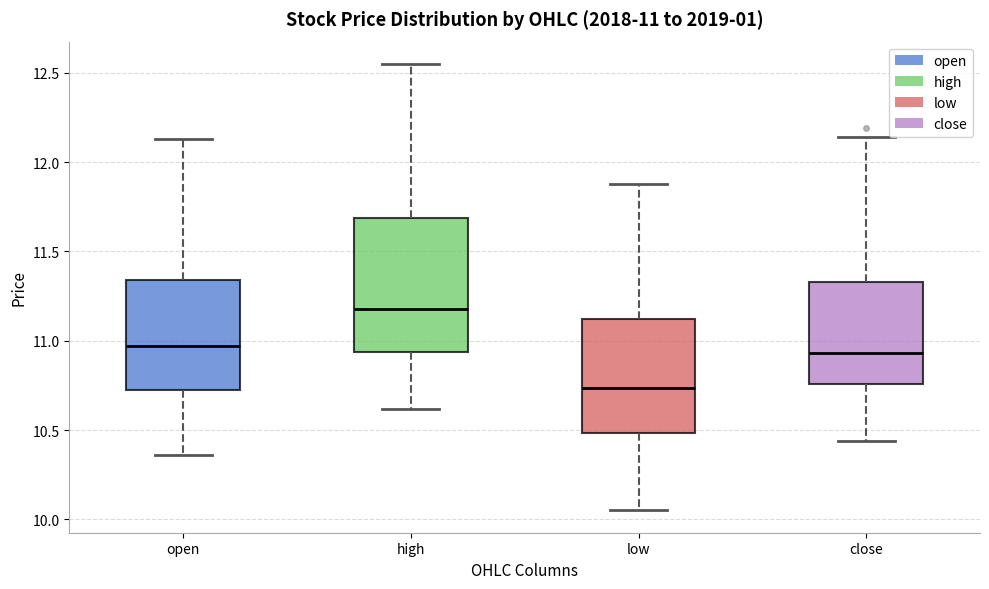

Which box's median line is the lowest?

low